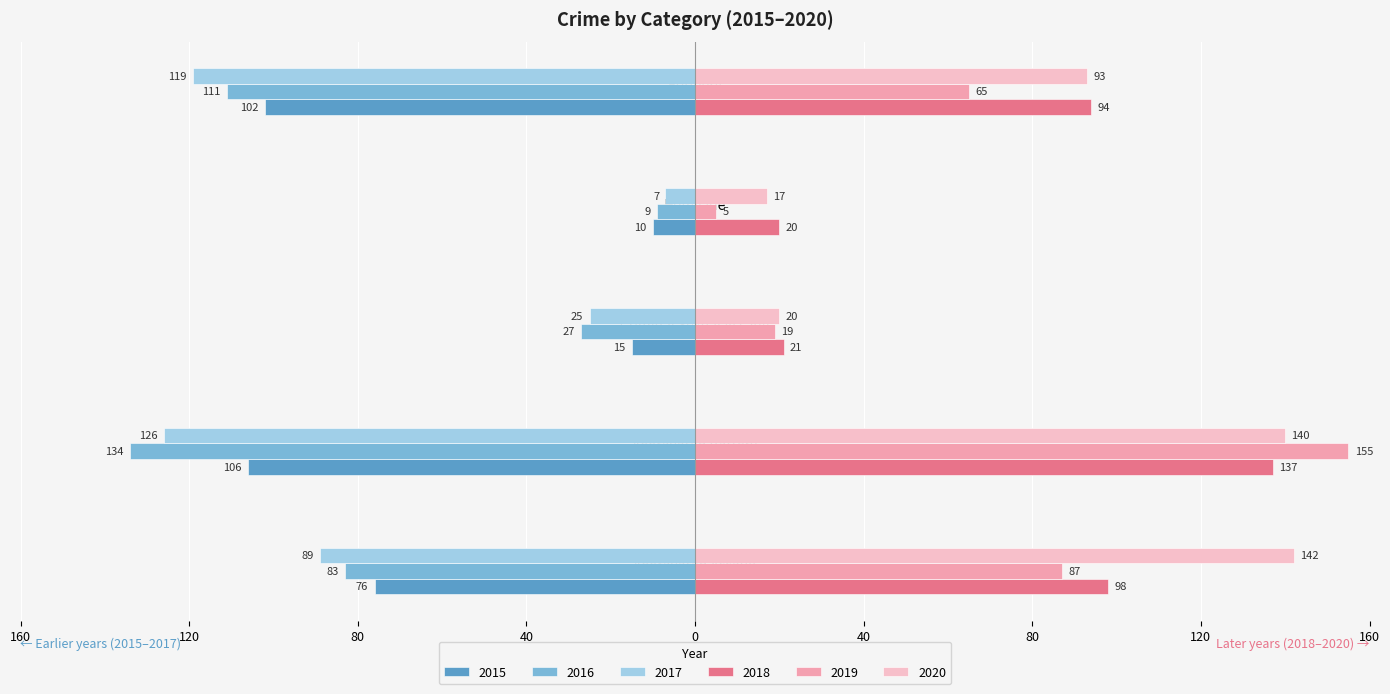

Rank the series at Homicide from highest to lowest value.

2018, 2020, 2019, 2017, 2016, 2015